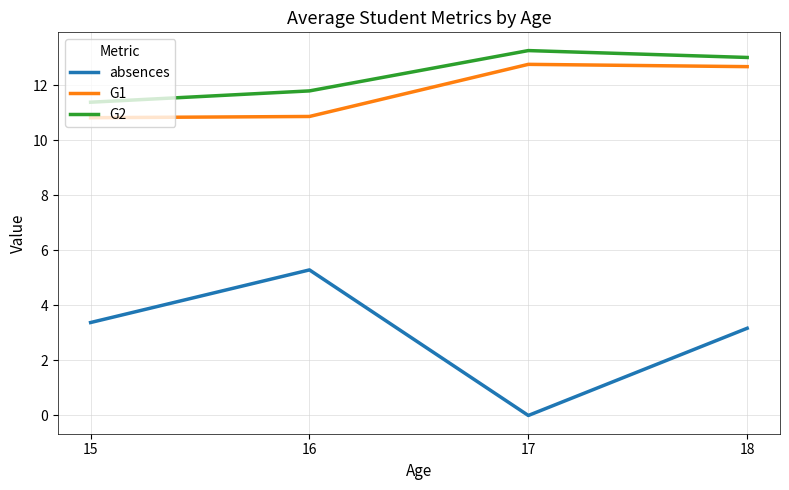

Count the G2 values in the range 11 to 13.

3